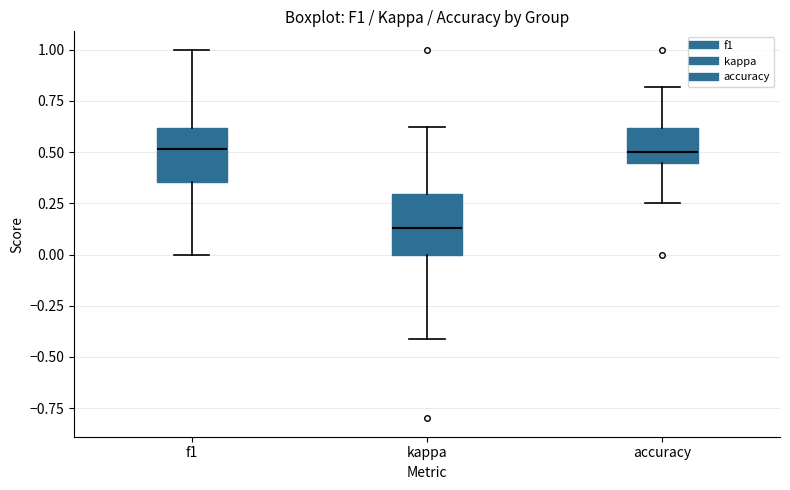

Reading left to right, read every box against the y-axis: the position of its median line, the range the box covers, and the ends of its whiskers. The values are not printed on the chart, so give them approximately, as read against the axis.

f1: median 0.50, box 0.35 to 0.60, whiskers 0.00 to 1.00
kappa: median 0.15, box 0.00 to 0.30, whiskers -0.40 to 0.60
accuracy: median 0.50, box 0.45 to 0.60, whiskers 0.25 to 0.80